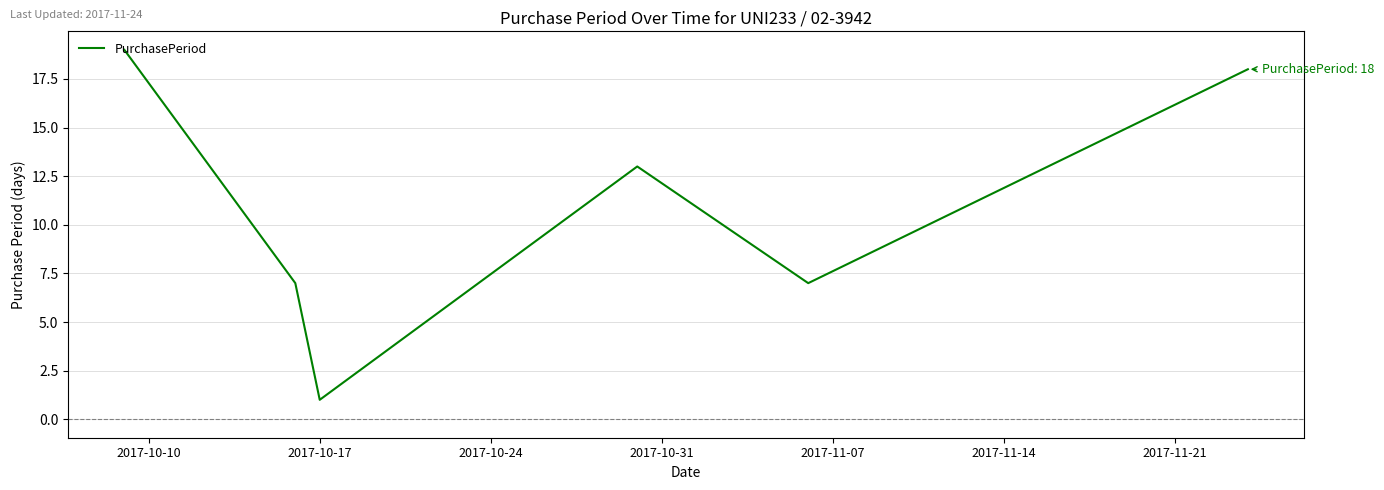

What is the smallest value displayed?

1